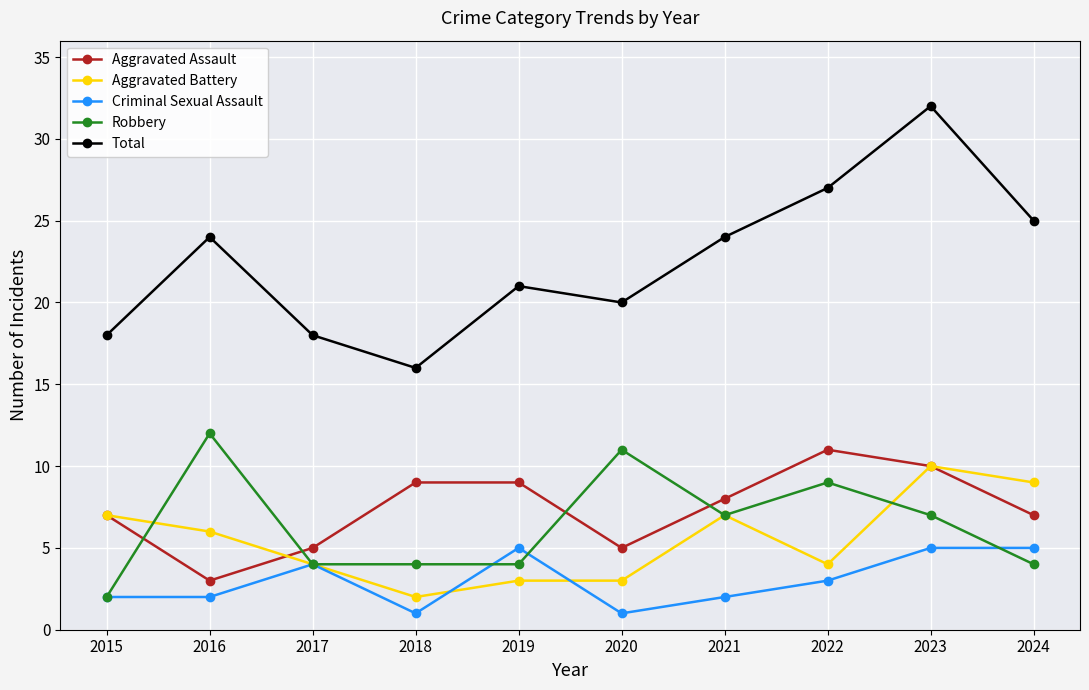

What is the greatest value displayed?

32